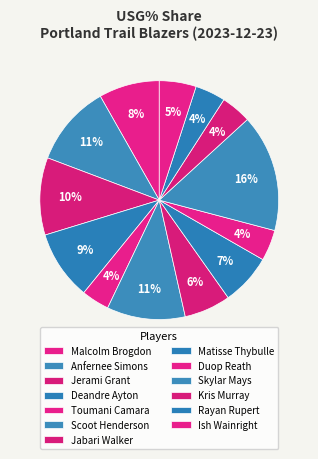

To the nearest percent, what is the difference between the largest and smallest slice percentages?

12%